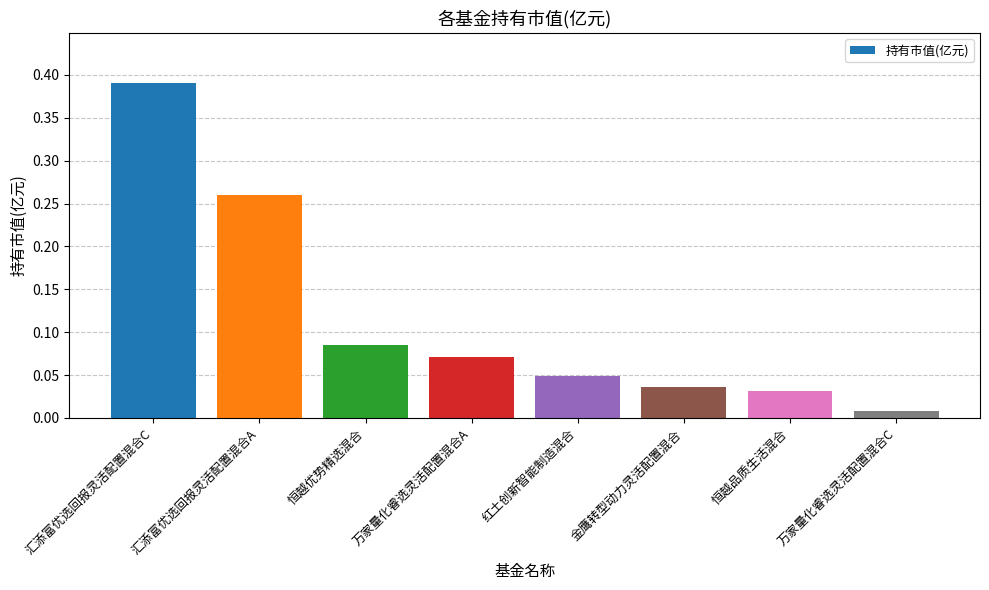

Between 万家量化睿选灵活配置混合A and 红土创新智能制造混合, which is larger?

万家量化睿选灵活配置混合A